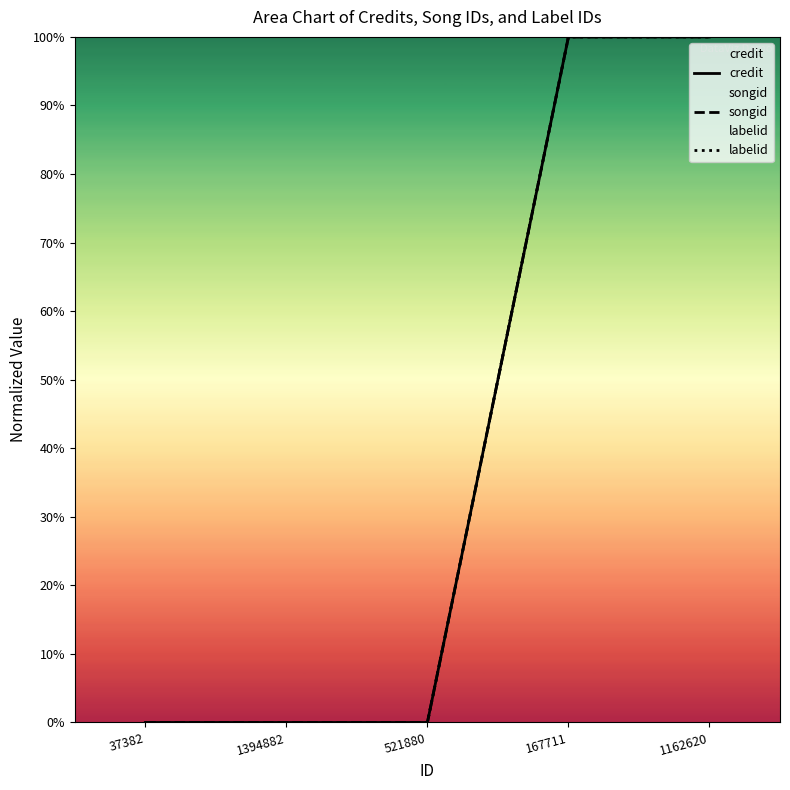

True or false: songid and credit intersect in this chart.

False